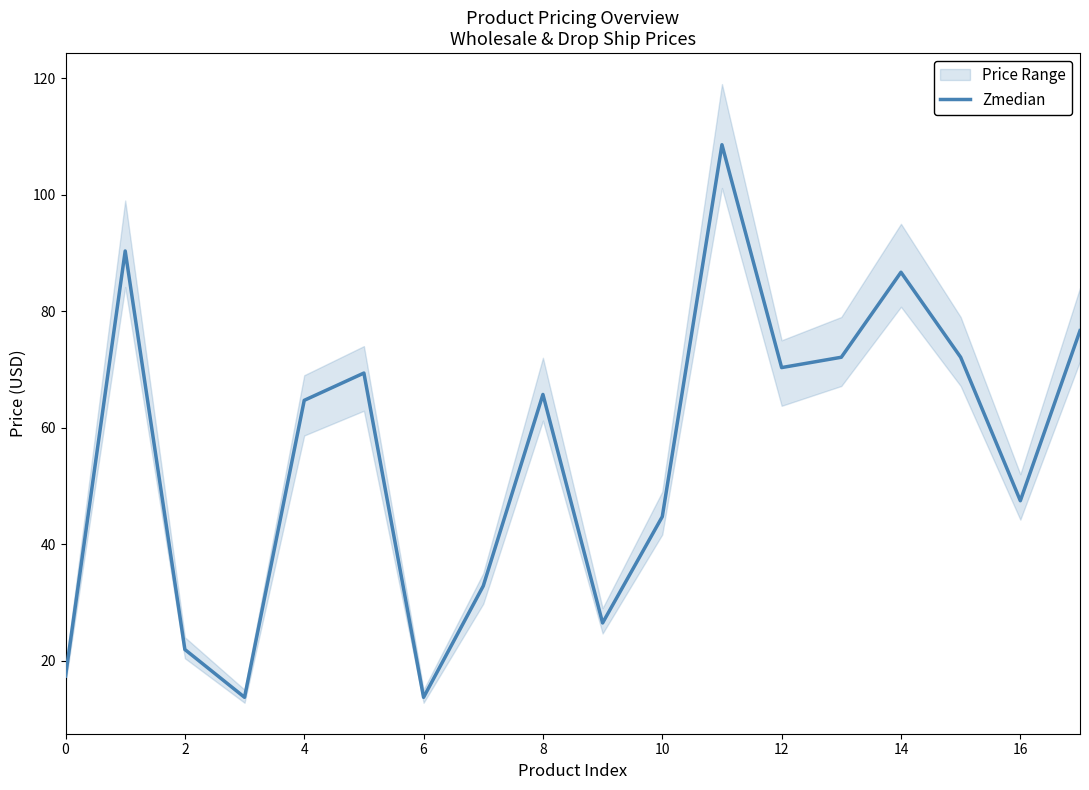

Reading left to right, extract all data points from this chart.

17.3	90.3	21.9	13.7	64.7	69.4	13.7	32.8	65.7	26.5	44.7	108.6	70.3	72.1	86.7	72.1	47.5	76.7